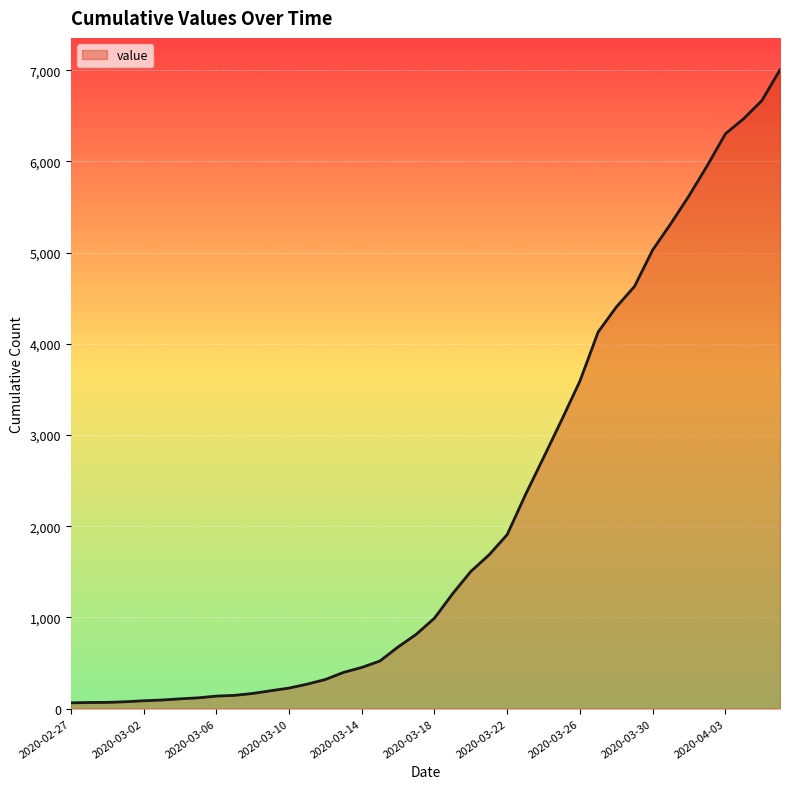

What is the difference between the maximum and minimum values?

6940